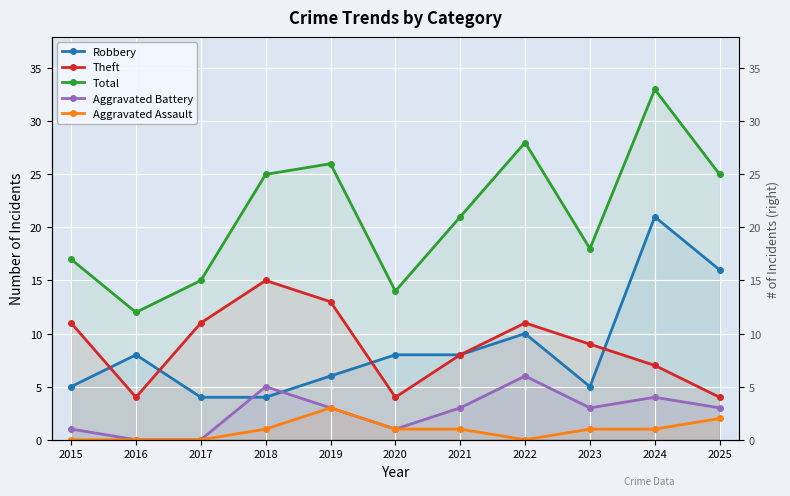

At which category is the sum across all series the highest?

2024